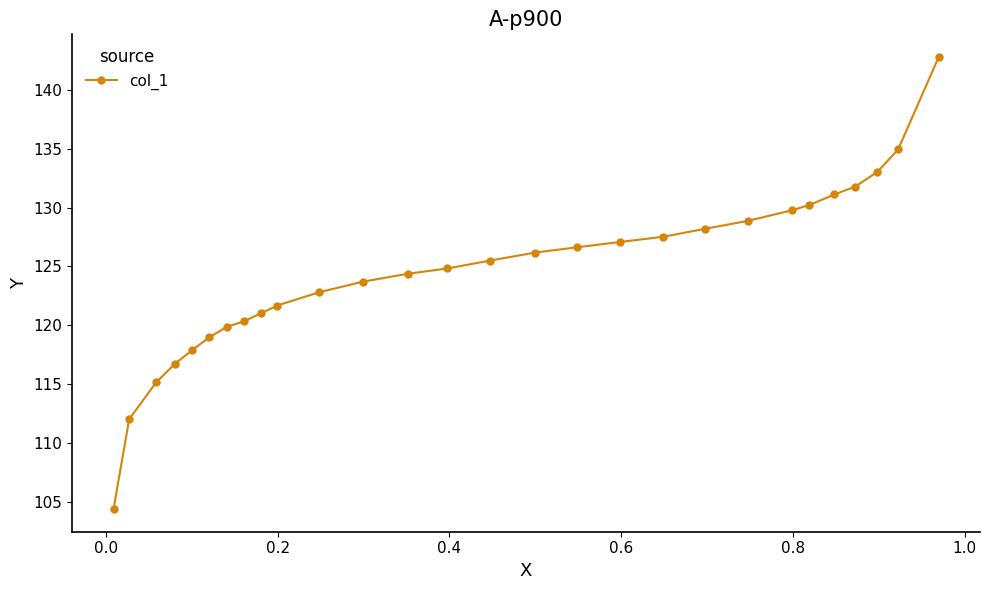

Reading left to right, extract all data points from this chart.

104.4	112.0	115.2	116.7	117.9	119.0	119.9	120.3	121.0	121.7	122.8	123.7	124.4	124.8	125.5	126.2	126.6	127.1	127.5	128.2	128.9	129.8	130.2	131.1	131.8	133.0	134.9	142.8